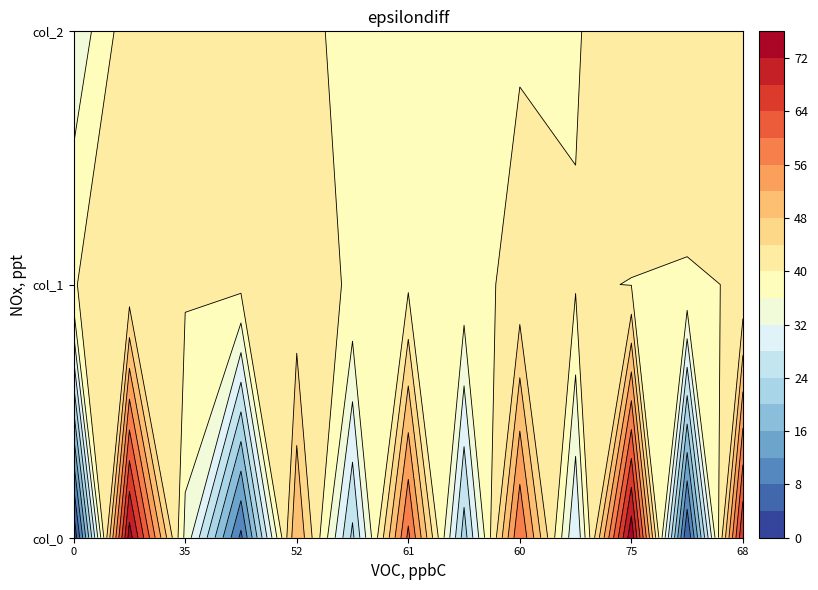

What is the approximate value of col_1 at 6?

39.3